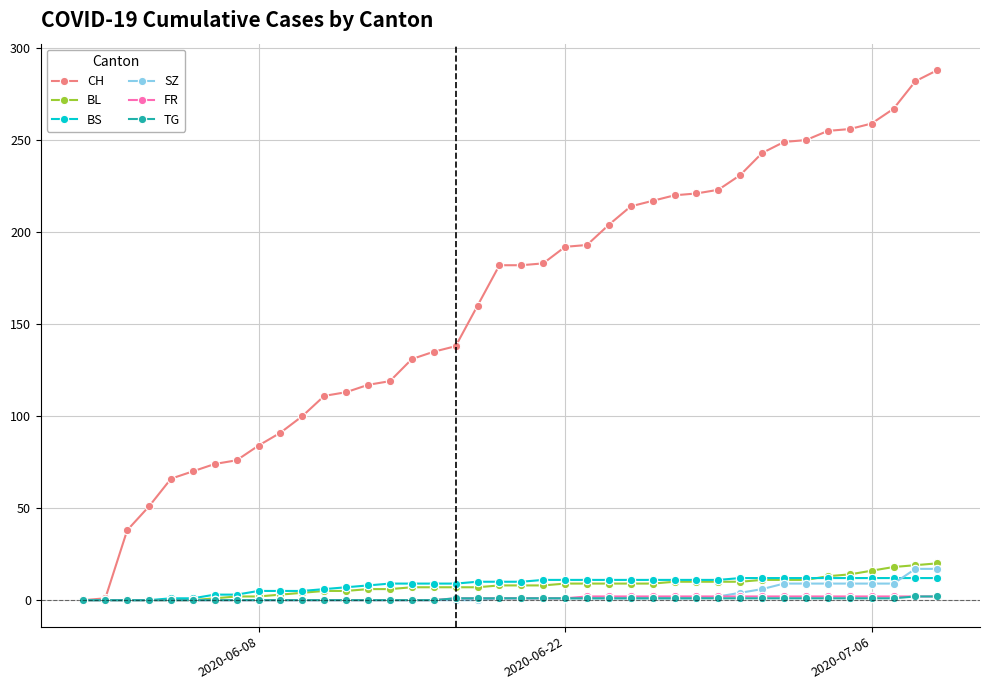

Which series has the largest range (max minus min)?

CH